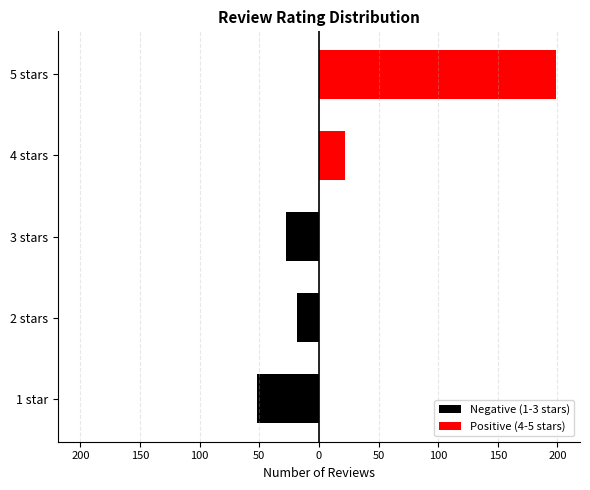

The value of Positive (4-5 stars) at 3 stars is 139. True or false?

False